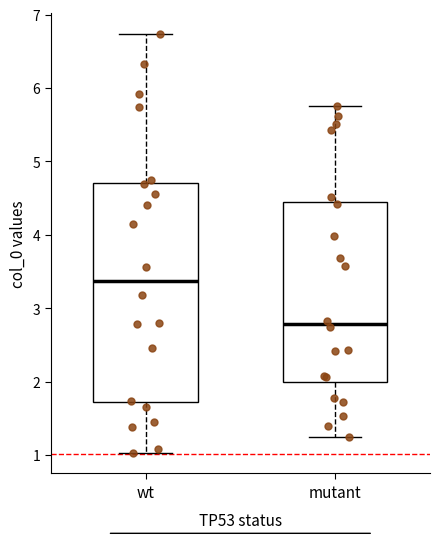

Reading left to right, transcribe this box plot: for each box, give where its median line is, the range the box spans, and where its two whiskers end, as read against the y-axis. The values are not printed on the chart, so give them approximately, as read against the axis.

wt: median 3.4, box 1.7 to 4.7, whiskers 1.0 to 6.7
mutant: median 2.8, box 2.0 to 4.4, whiskers 1.2 to 5.7